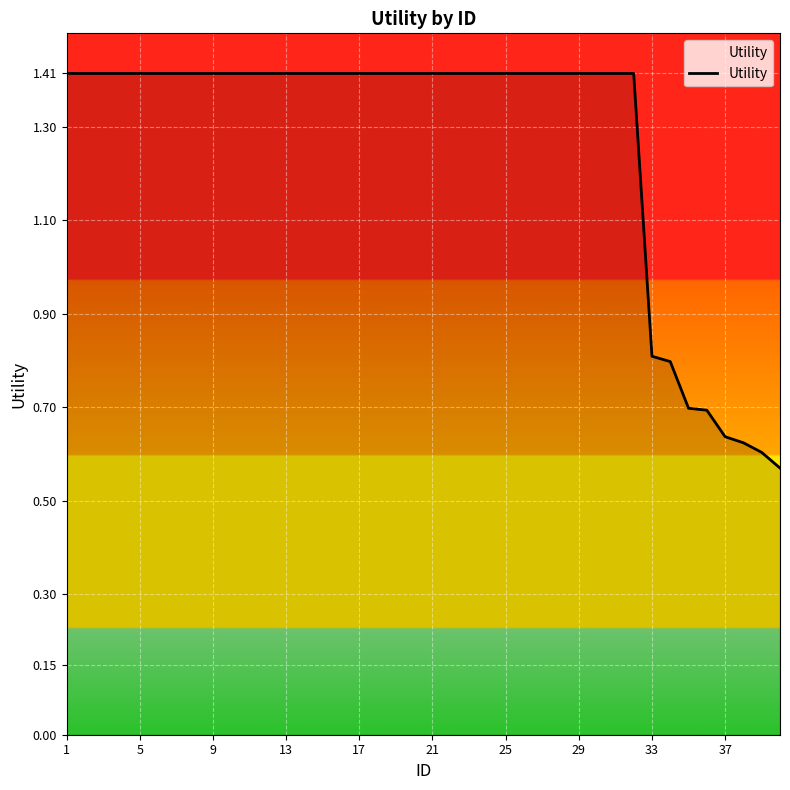

Does the chart have visible grid lines?

Yes